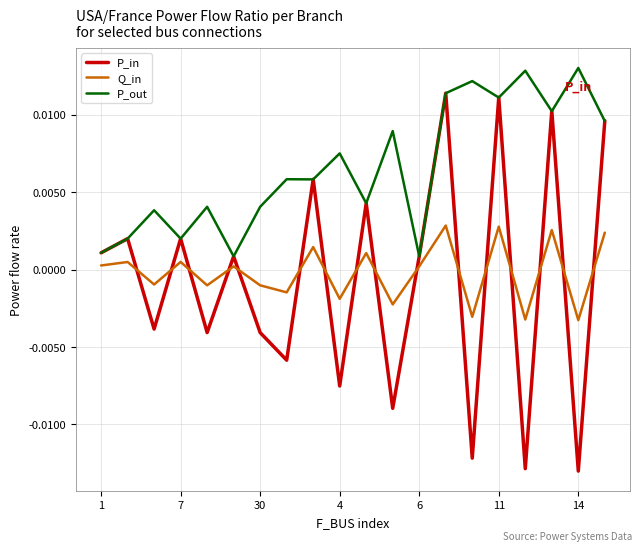

Which series has the largest range (max minus min)?

P_in